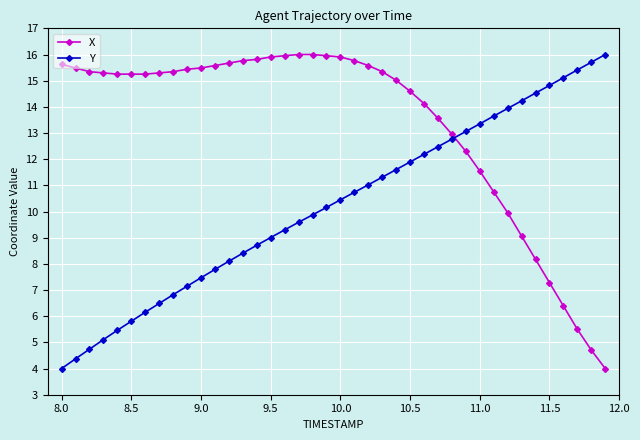

What is the greatest value displayed?

16.0